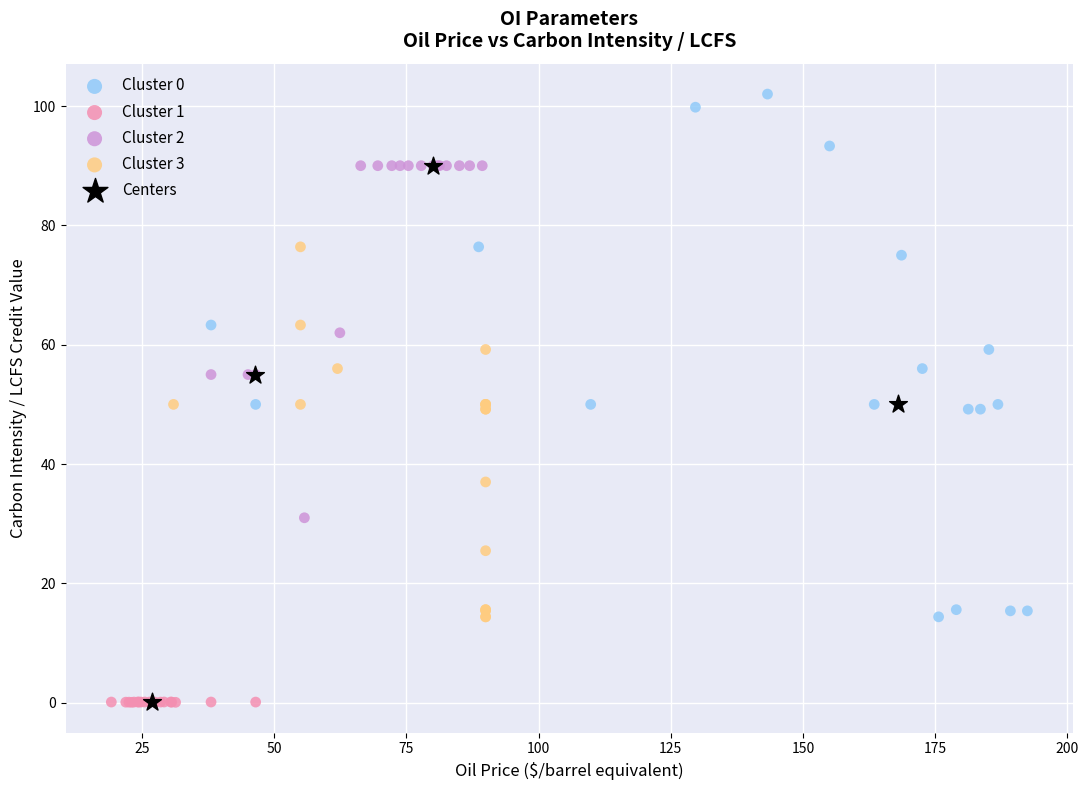

Which series contains the highest Y value?

Cluster 0